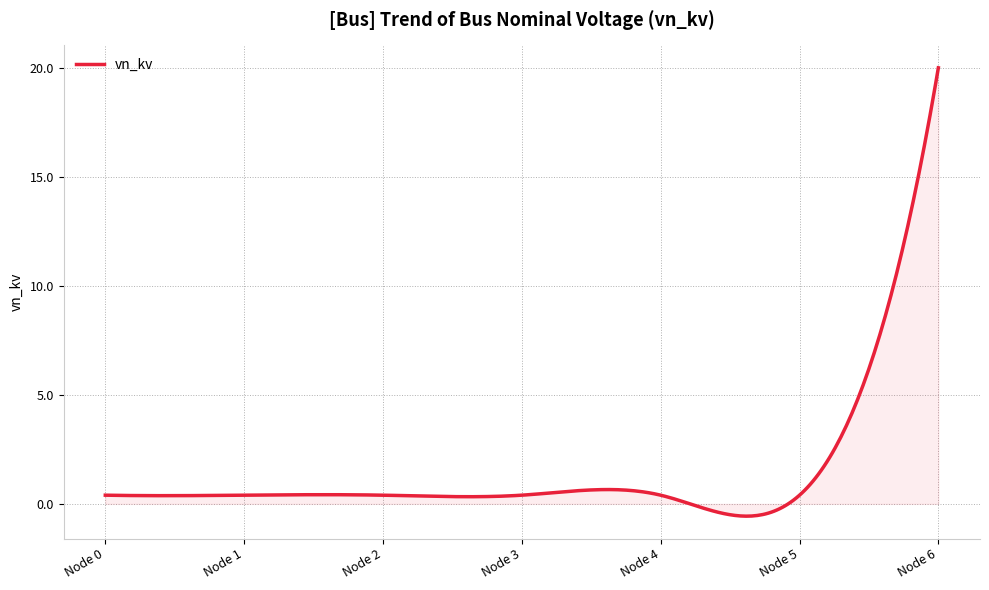

True or false: there are more than 0 points higher than both neighbors.

True